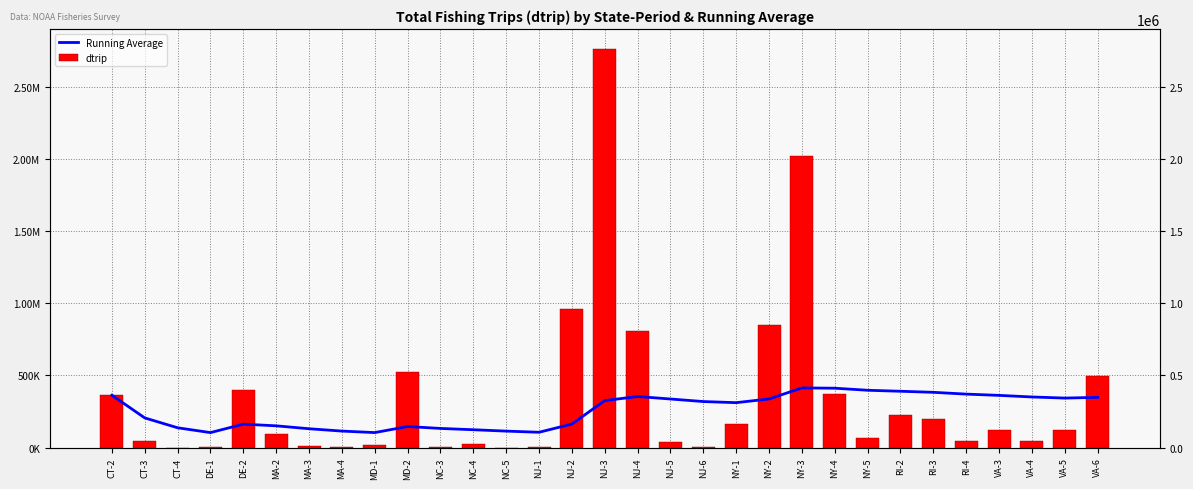

At which label does dtrip reach its minimum?

NC-5